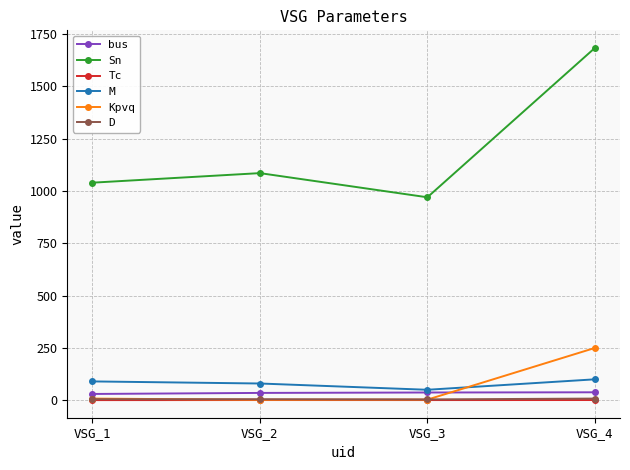

What is the sum of all Kpvq values?

263.0